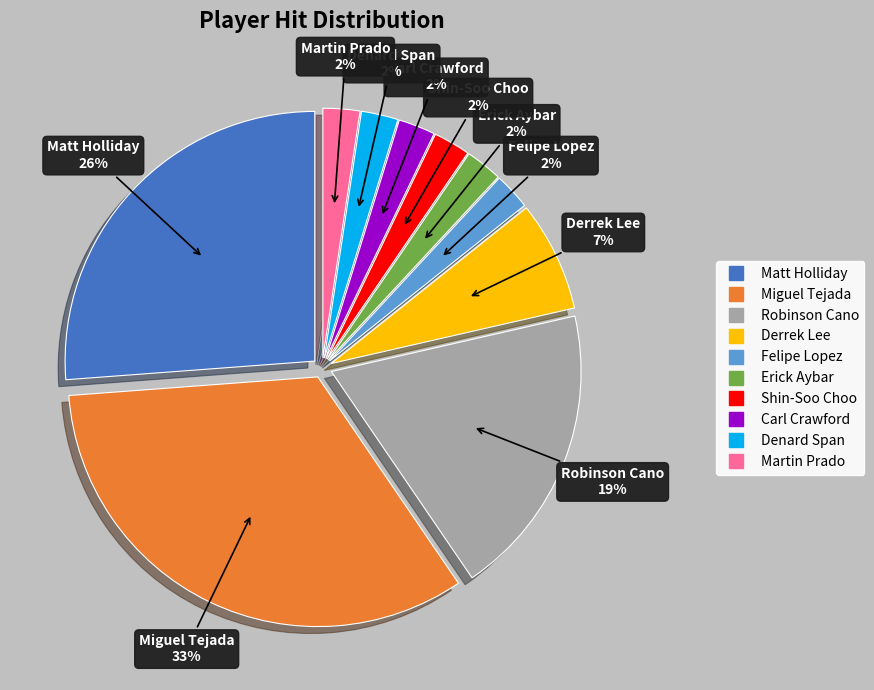

How many slices are in this pie chart?

10